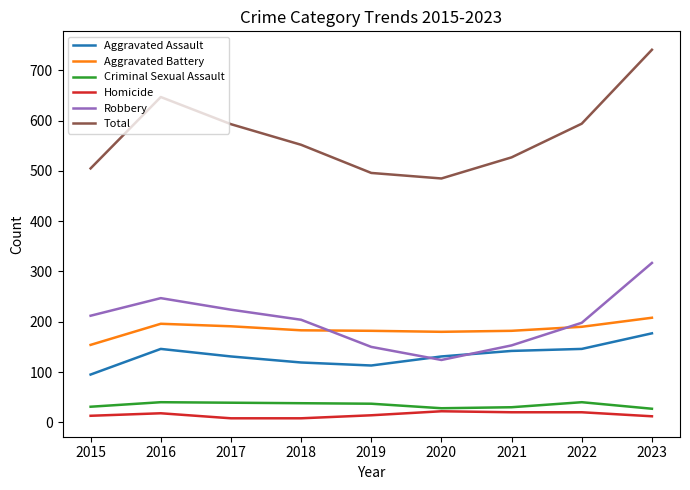

At 2016, list the series in order from smallest to largest.

Homicide, Criminal Sexual Assault, Aggravated Assault, Aggravated Battery, Robbery, Total